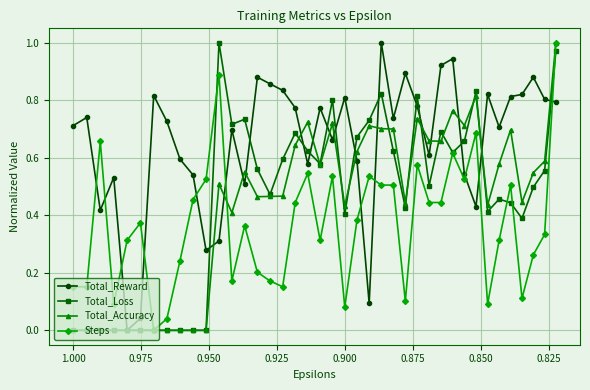

Reading right to left, transcribe all the data shown in this chart.

Total_Reward: 0.8	0.8	0.9	0.8	0.8	0.7	0.8	0.4	0.5	0.9	0.9	0.6	0.8	0.9	0.7	1.0	0.1	0.6	0.8	0.7	0.8	0.6	0.8	0.8	0.9	0.9	0.5	0.7	0.3	0.3	0.5	0.6	0.7	0.8	0.0	0.0	0.5	0.4	0.7	0.7
Total_Loss: 1.0	0.6	0.5	0.4	0.4	0.5	0.4	0.8	0.7	0.6	0.7	0.5	0.8	0.4	0.6	0.8	0.7	0.7	0.4	0.8	0.6	0.6	0.7	0.6	0.5	0.6	0.7	0.7	1.0	0.0	0.0	0.0	0.0	0.0	0.0	0.0	0.0	0.0	0.0	0.0
Total_Accuracy: 1.0	0.6	0.5	0.4	0.7	0.6	0.4	0.8	0.7	0.8	0.7	0.7	0.7	0.4	0.7	0.7	0.7	0.6	0.4	0.7	0.6	0.7	0.6	0.5	0.5	0.5	0.6	0.4	0.5	0.0	0.0	0.0	0.0	0.0	0.0	0.0	0.0	0.0	0.0	0.0
Steps: 1.0	0.3	0.3	0.1	0.5	0.3	0.1	0.7	0.5	0.6	0.4	0.4	0.6	0.1	0.5	0.5	0.5	0.4	0.1	0.5	0.3	0.5	0.4	0.2	0.2	0.2	0.4	0.2	0.9	0.5	0.5	0.2	0.0	0.0	0.4	0.3	0.1	0.7	0.2	0.2